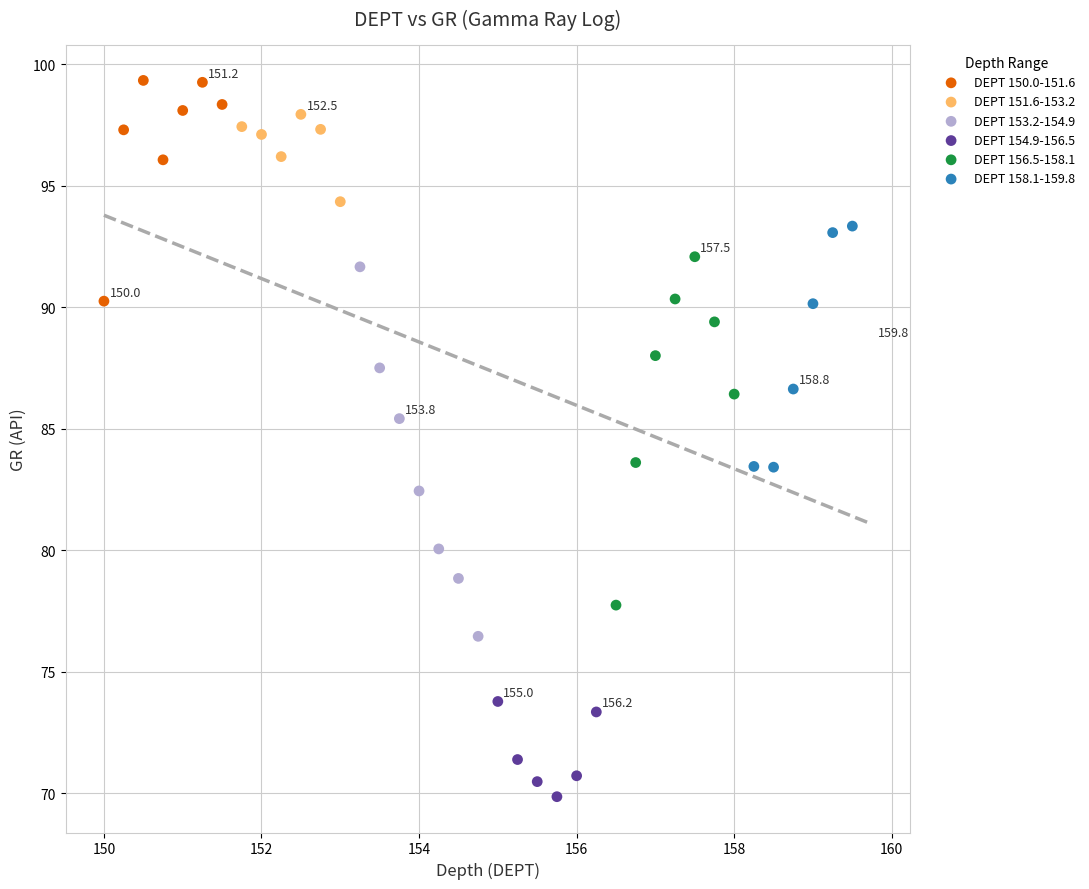

Which series contains the highest Y value?

DEPT 150.0-151.6